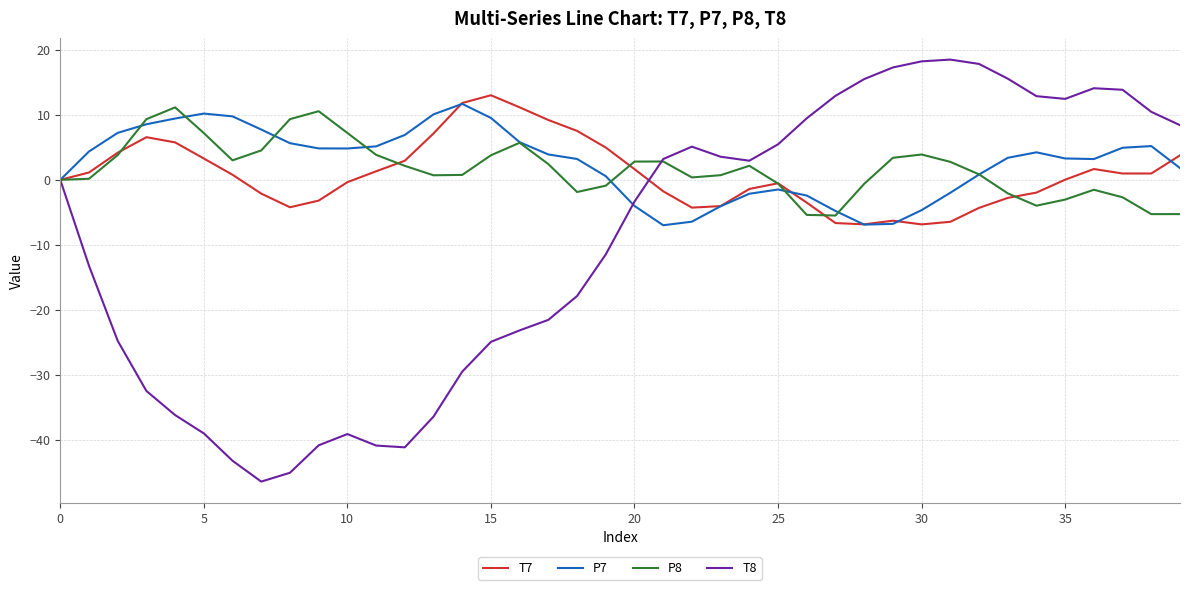

What is the maximum value shown in the chart?

18.5